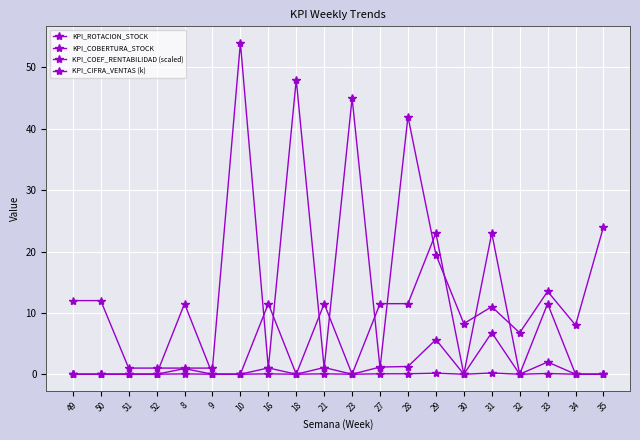

Rank the series at 18 from lowest to highest value.

KPI_ROTACION_STOCK, KPI_COEF_RENTABILIDAD (scaled), KPI_CIFRA_VENTAS (k), KPI_COBERTURA_STOCK